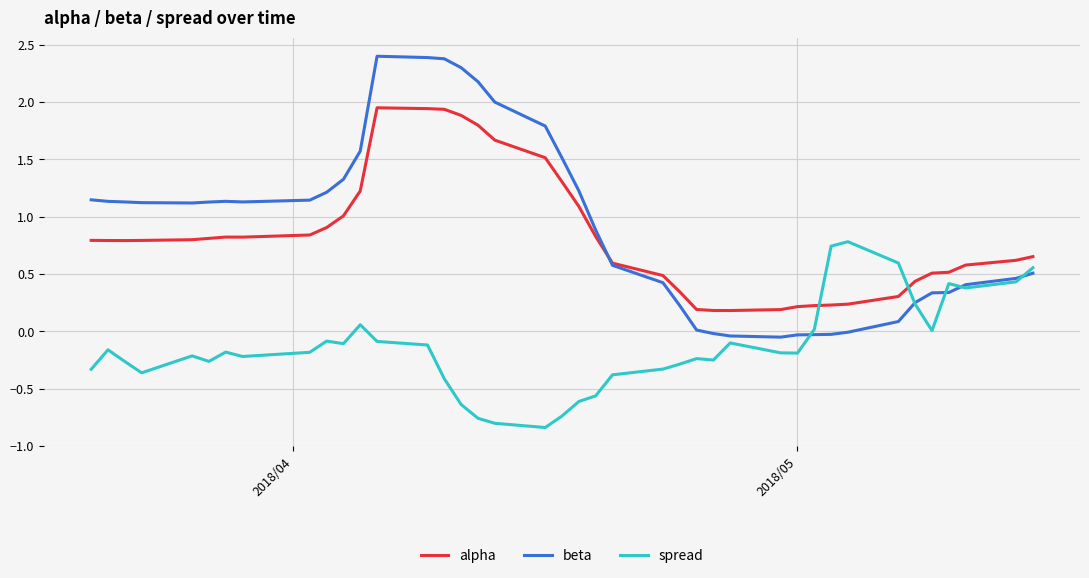

At how many categories does at least one series exceed 0?

40